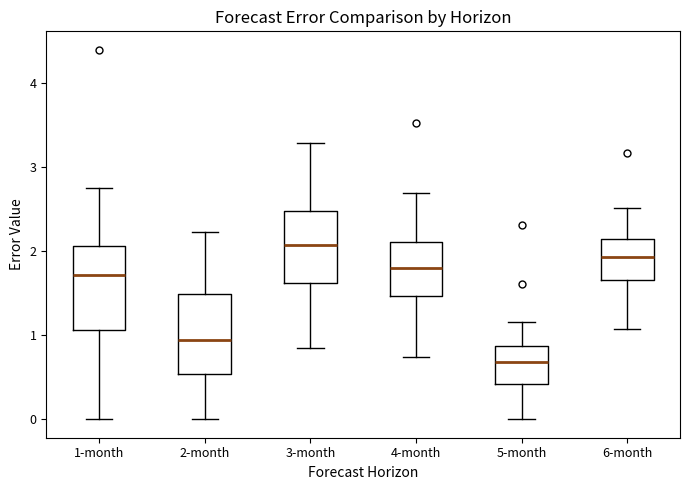

Which box has the highest median line?

3-month